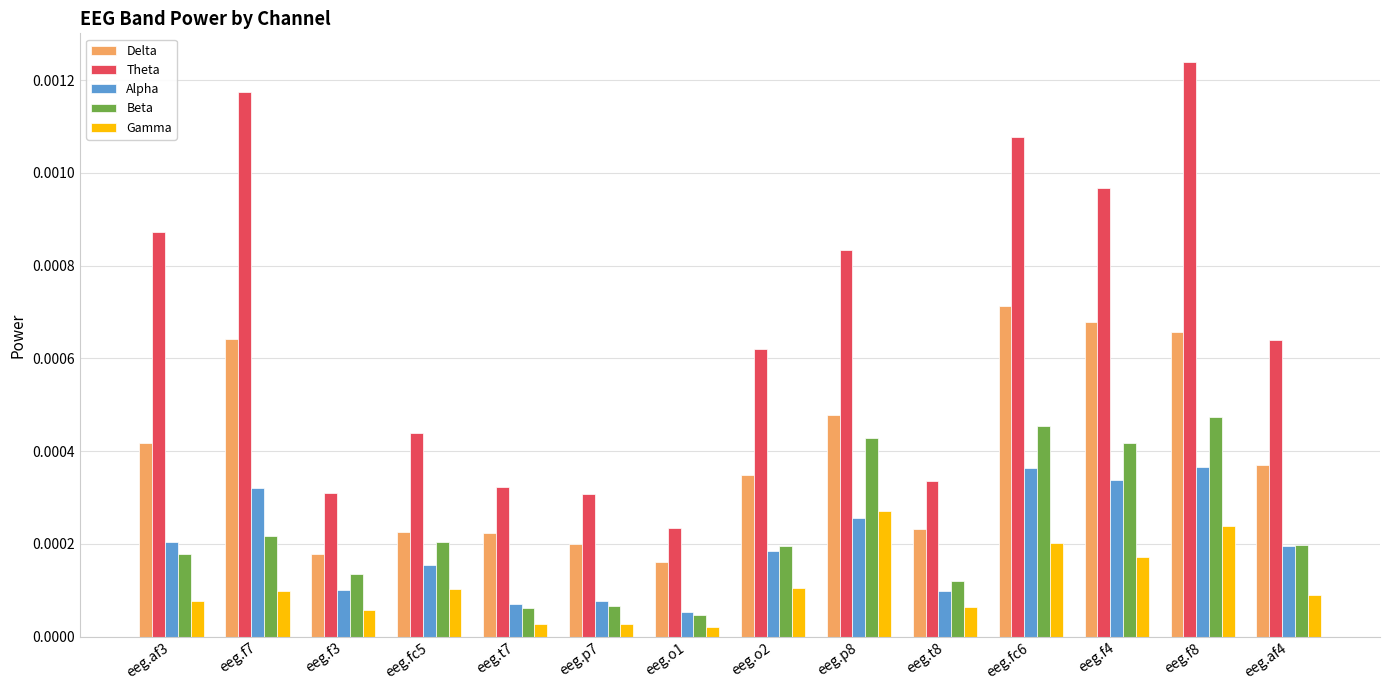

Rank the series by their maximum value, from lowest to highest.

Gamma, Alpha, Beta, Delta, Theta